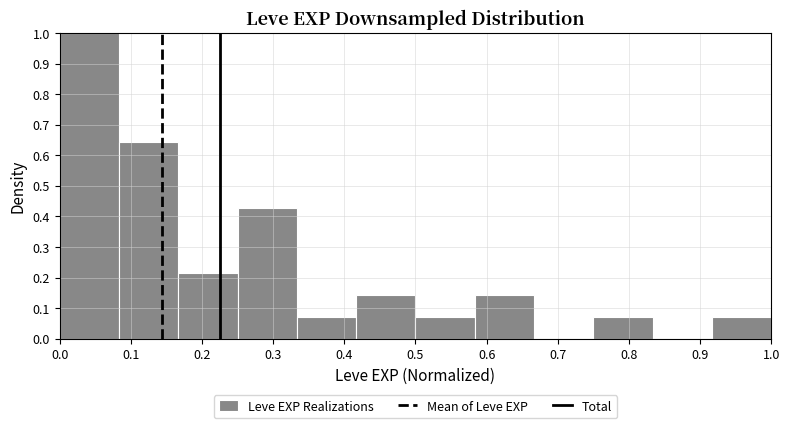

Over which range of the x-axis is the bar tallest?

0.00 to 0.08